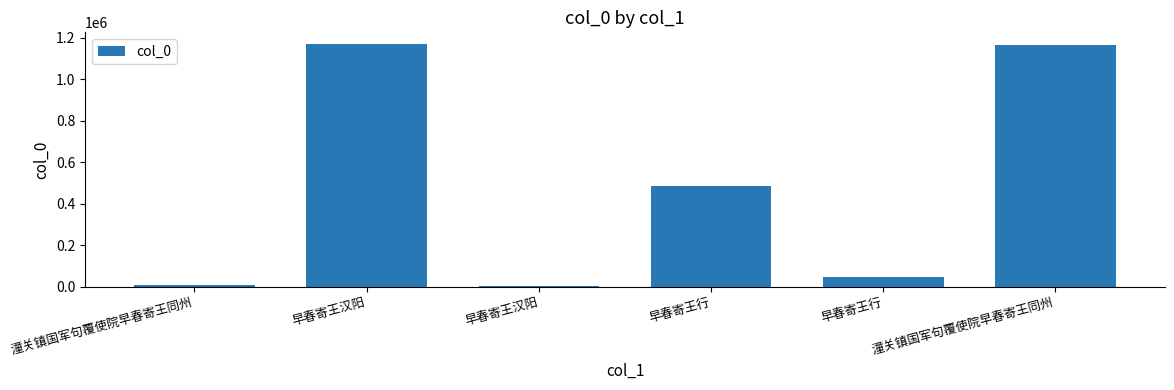

What is the label of the 3rd bar from the left?

早春寄王汉阳